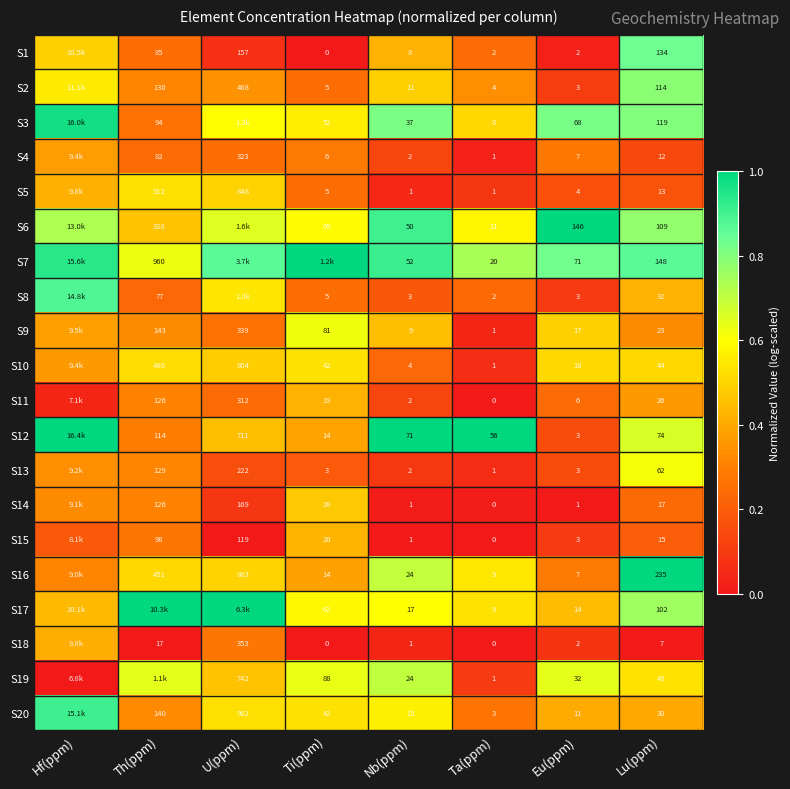

Is the value of S9 at Nb(ppm) greater than the value of S2 at Eu(ppm)?

Yes